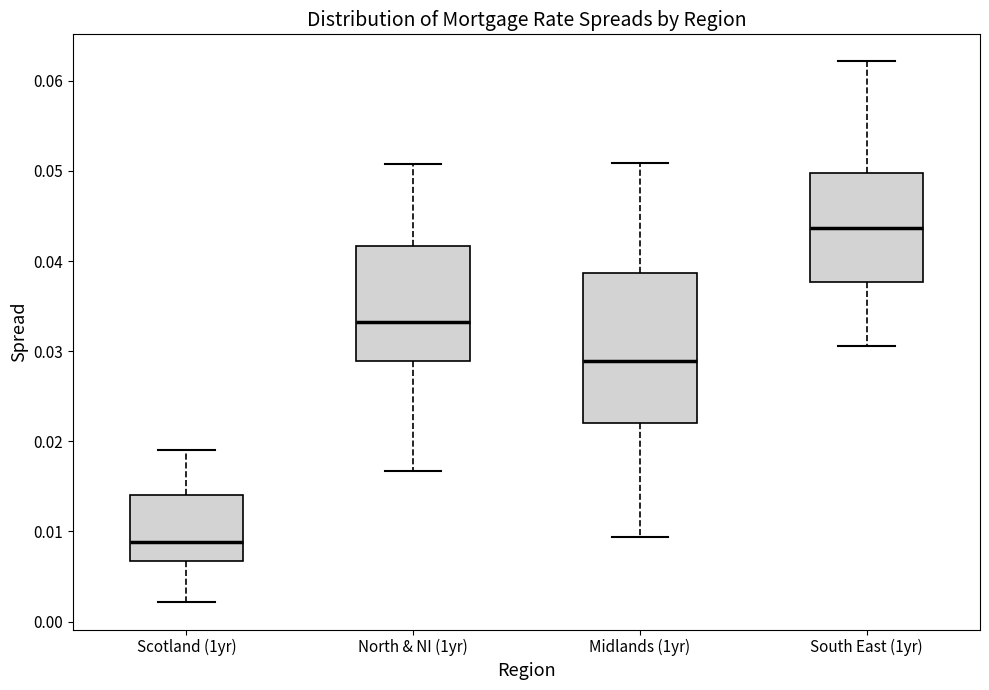

Reading left to right, transcribe this box plot: for each box, give where its median line is, the range the box spans, and where its two whiskers end, as read against the y-axis. The values are not printed on the chart, so give them approximately, as read against the axis.

Scotland (1yr): median 0.009, box 0.007 to 0.014, whiskers 0.002 to 0.019
North & NI (1yr): median 0.033, box 0.029 to 0.042, whiskers 0.017 to 0.051
Midlands (1yr): median 0.029, box 0.022 to 0.039, whiskers 0.009 to 0.051
South East (1yr): median 0.044, box 0.038 to 0.050, whiskers 0.031 to 0.062